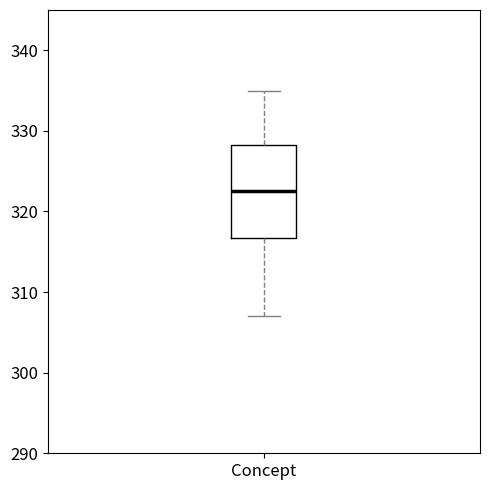

Transcribe this box plot: give where the median line is, the range the box spans, and where the two whiskers end, as read against the y-axis. The values are not printed on the chart, so give them approximately, as read against the axis.

median 323, box 317 to 328, whiskers 307 to 335